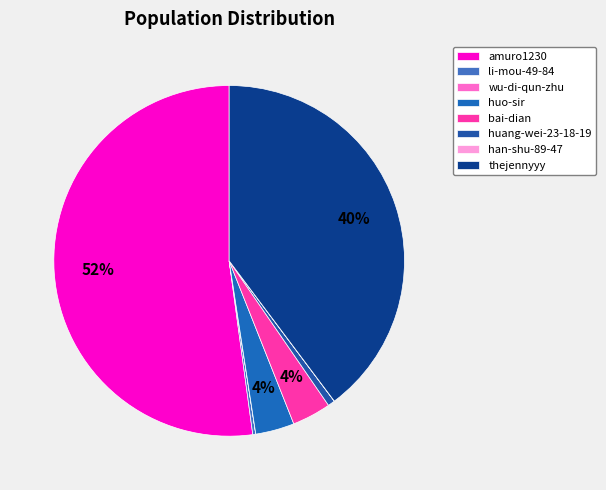

The han-shu-89-47 slice represents 0% of the pie. True or false?

True